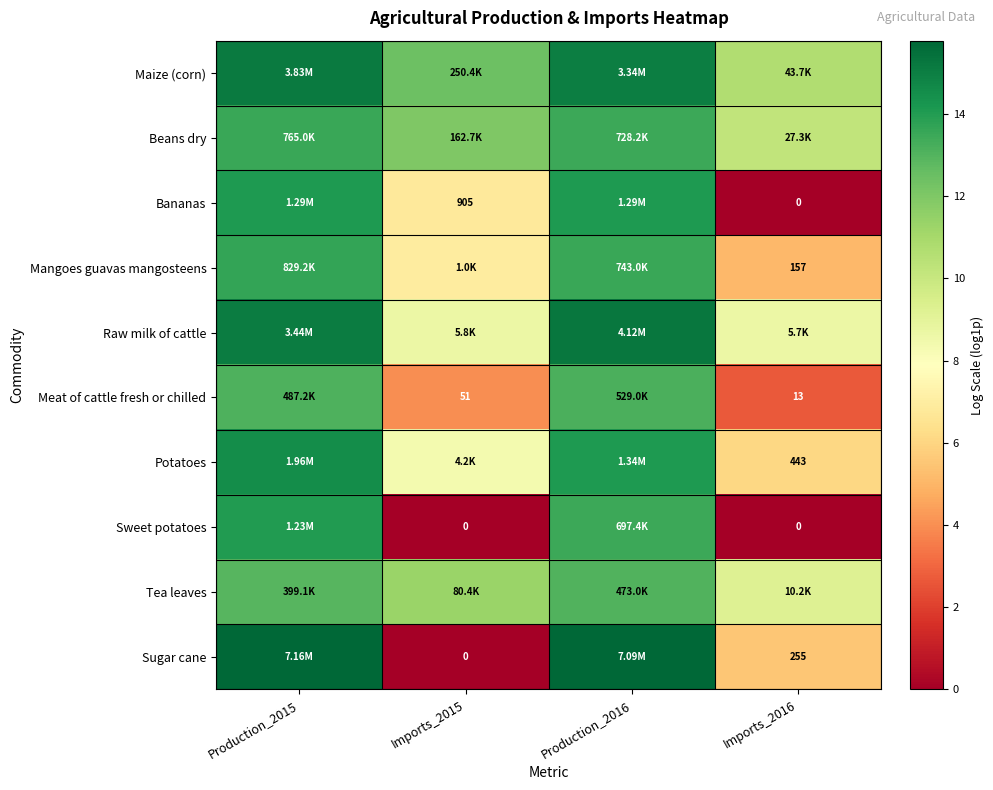

At which label does Tea leaves reach its peak?

Production_2016